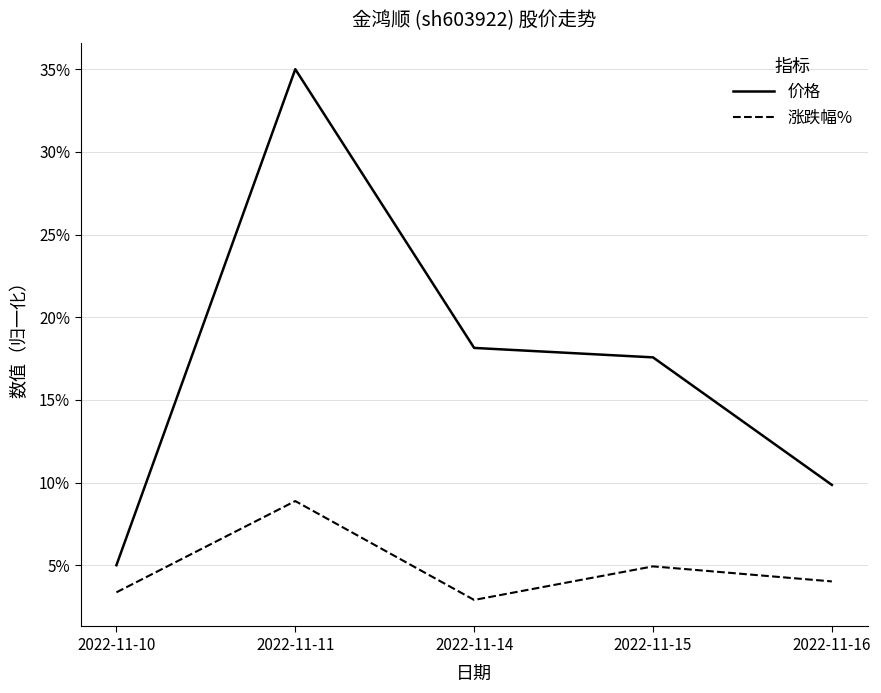

At which category does 涨跌幅% reach its first local peak?

2022-11-11